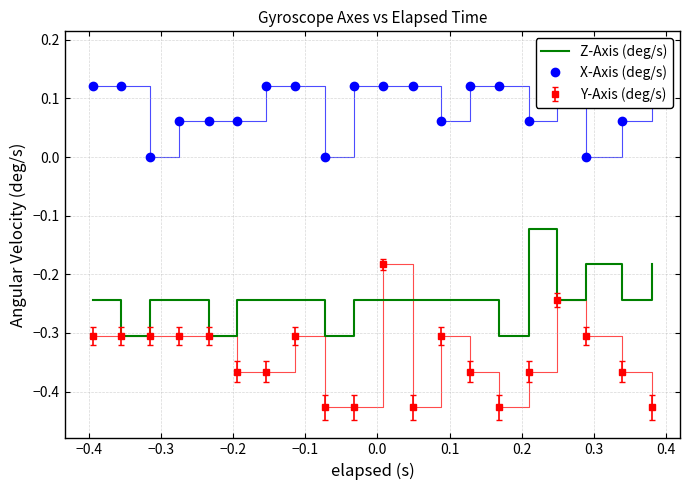

True or false: Z-Axis (deg/s) has a value of -0.4 at −0.5.

False